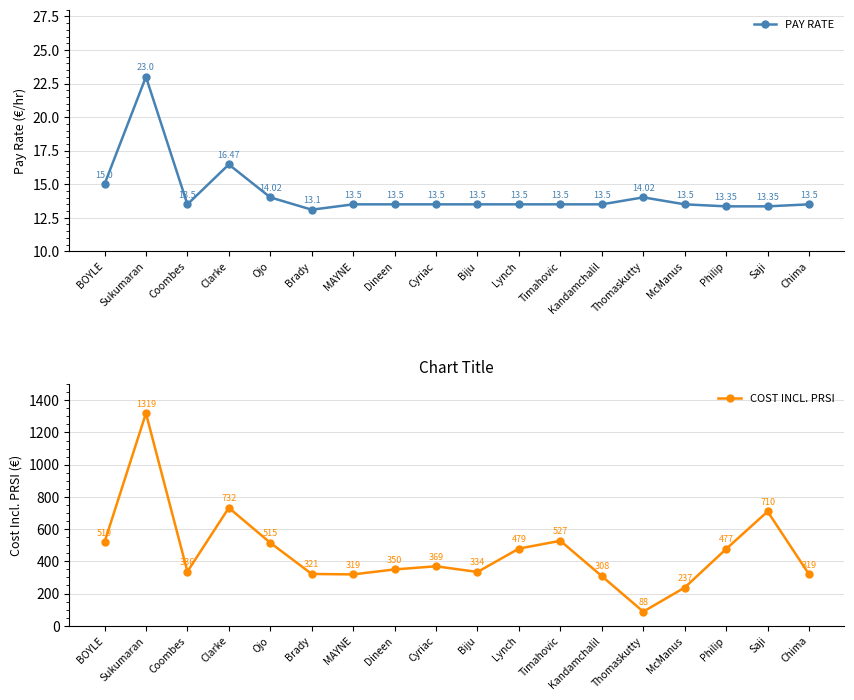

Which category has the lowest value in the PAY RATE series?

Brady